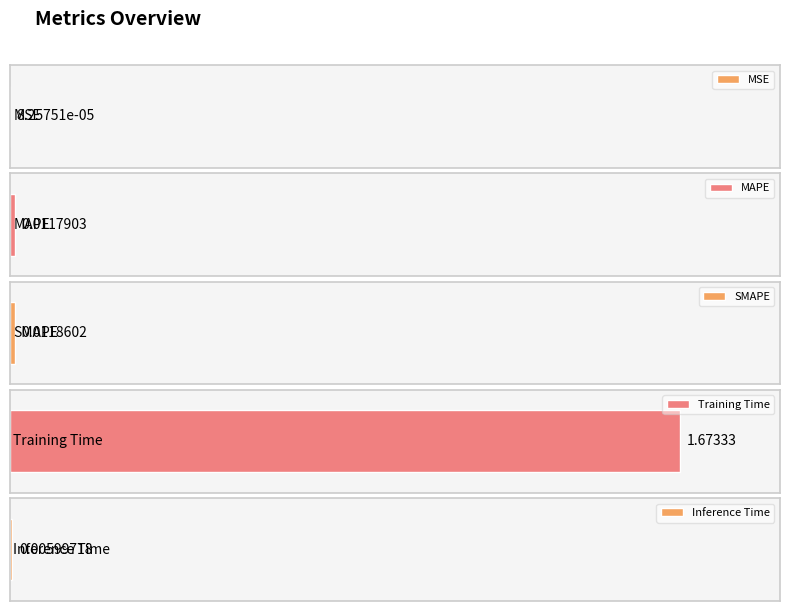

Count the number of categories in the chart.

5